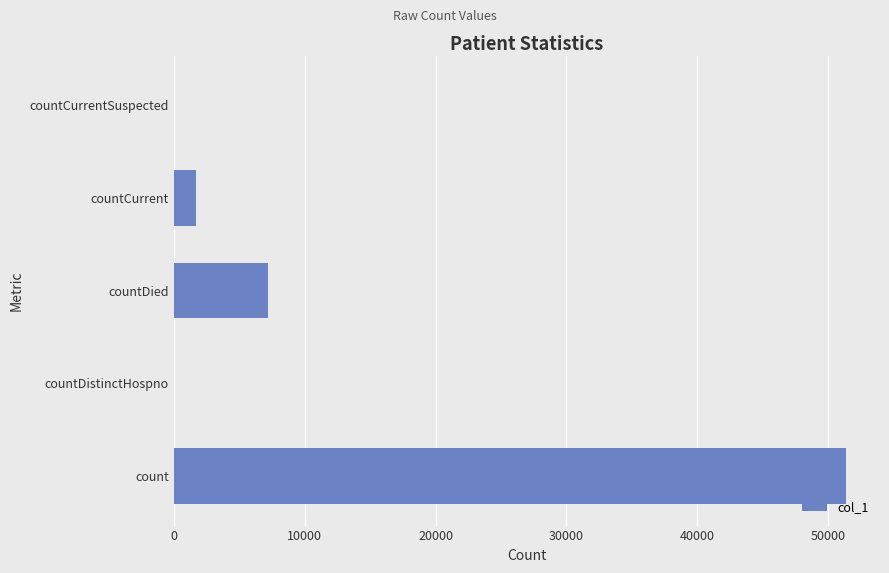

Is it true that the value at countCurrent is 1704?

True